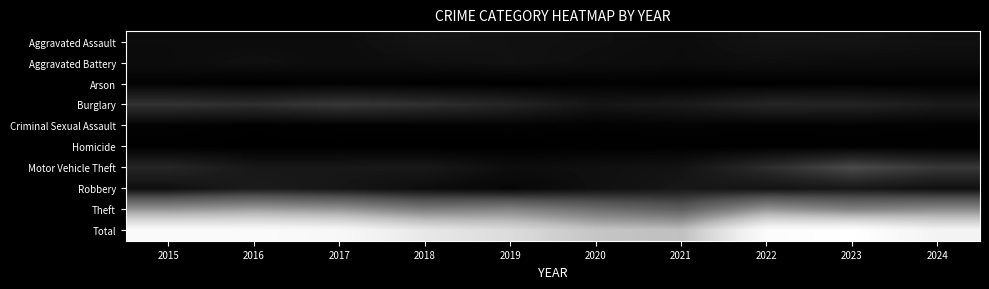

Rank the series by their maximum value, from highest to lowest.

Total, Theft, Motor Vehicle Theft, Burglary, Robbery, Aggravated Assault, Aggravated Battery, Criminal Sexual Assault, Arson, Homicide